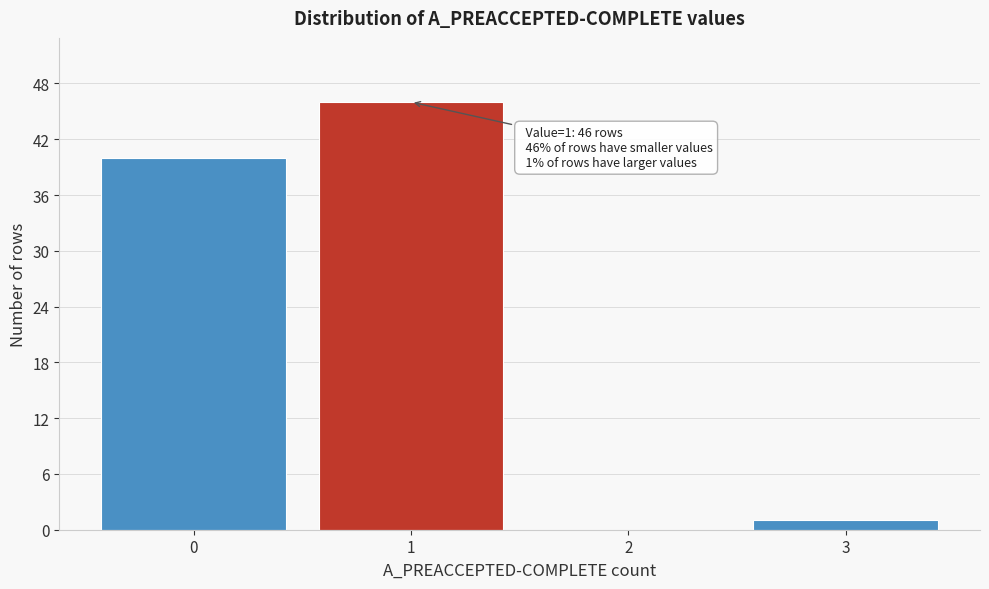

Reading right to left, list all the values displayed in this chart.

3=1	2=0	1=46	0=40